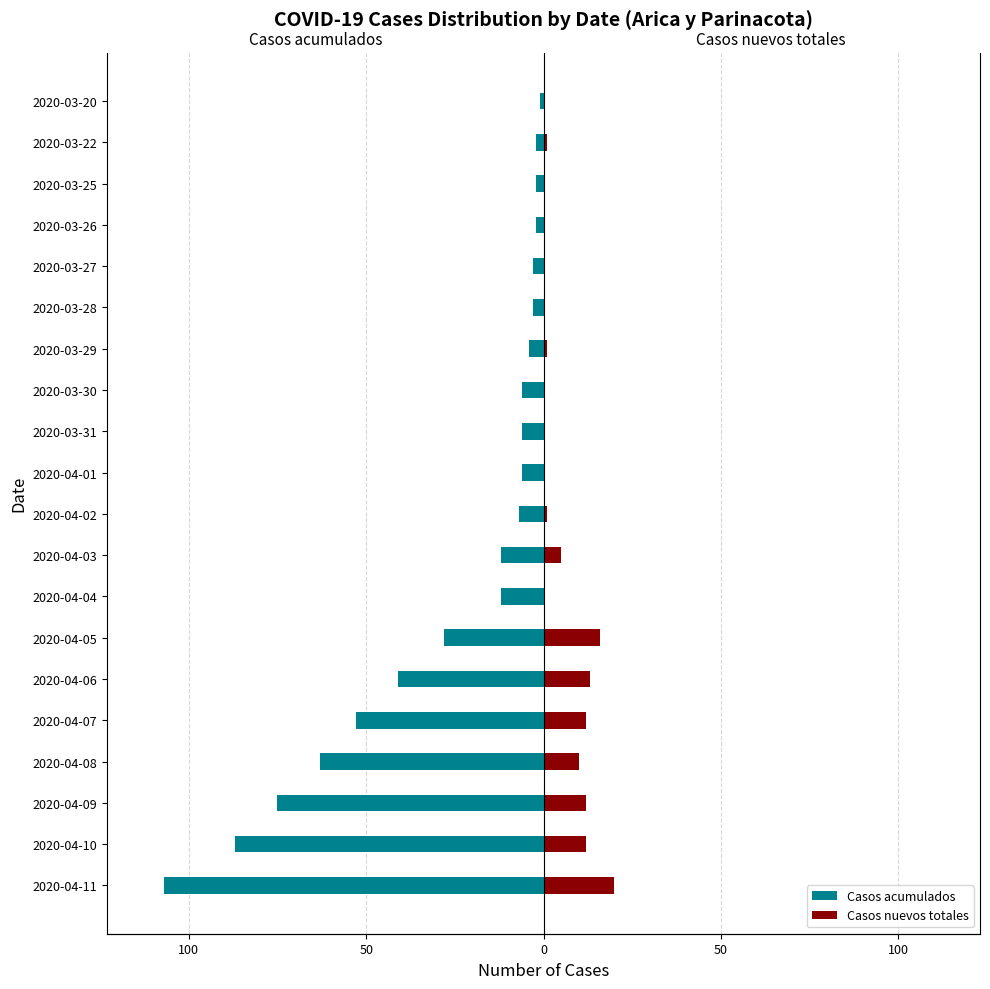

Reading left to right, transcribe all the data shown in this chart.

Casos acumulados: -107	-87	-75	-63	-53	-41	-28	-12	-12	-7	-6	-6	-6	-4	-3	-3	-2	-2	-2	-1
Casos nuevos totales: 20	12	12	10	12	13	16	0	5	1	0	0	0	1	0	0	0	0	1	0